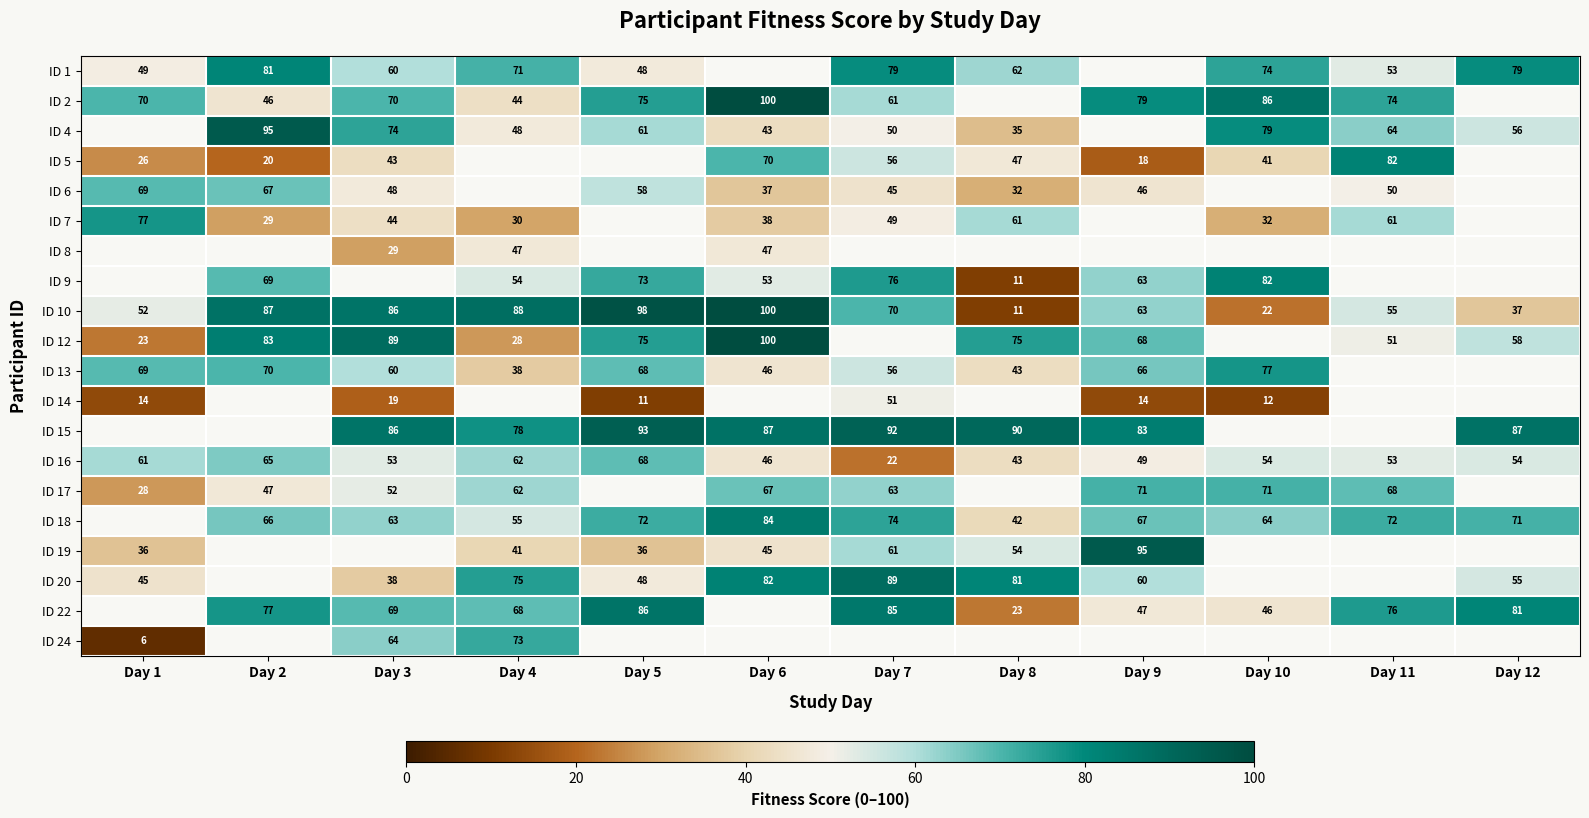

What is the minimum value for ID 16?

22